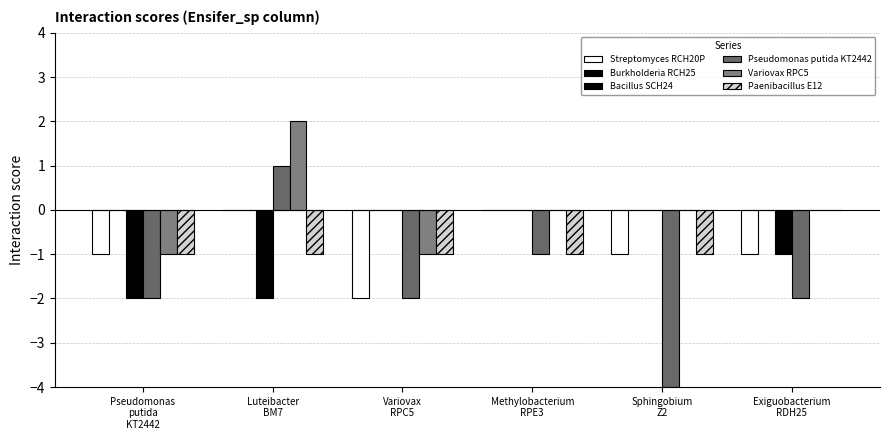

How many data points does each series have?

6